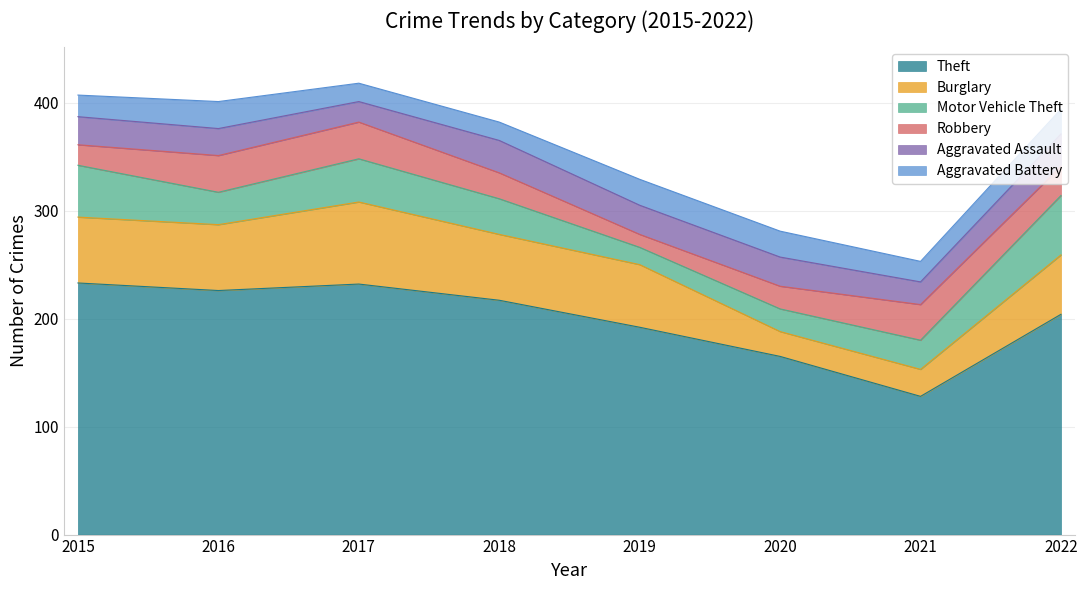

Does the chart display data point markers on the line(s)?

No